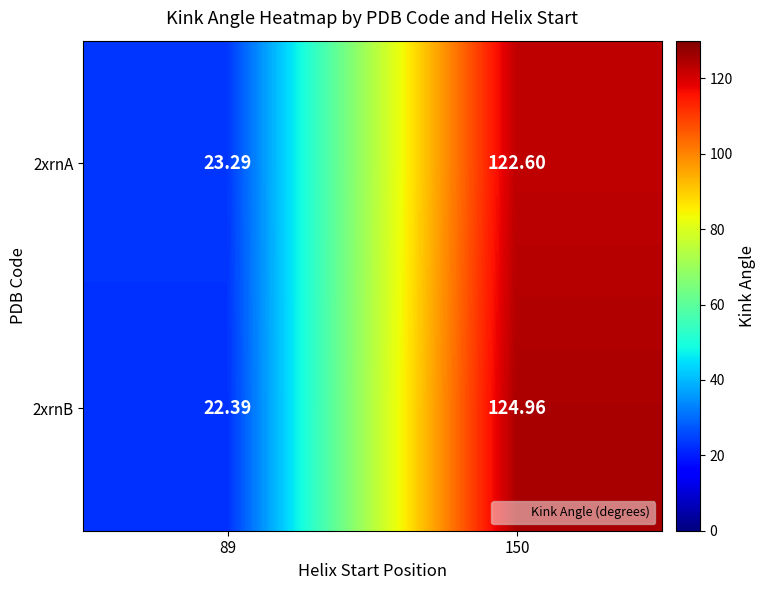

How many data points in 2xrnA are above 122?

1